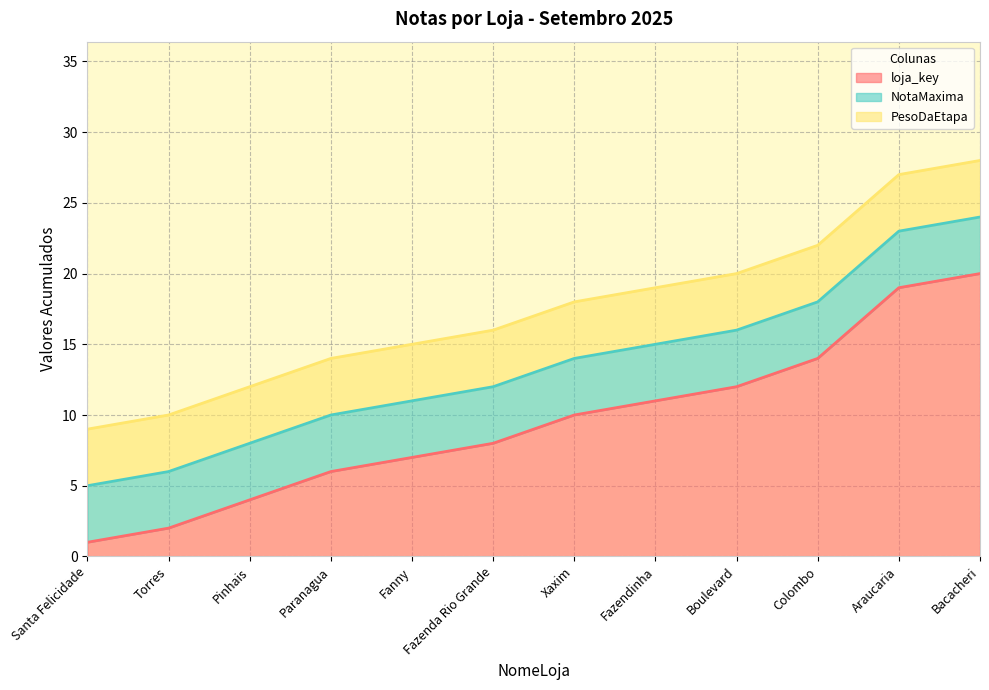

What is the value of the loja_key point at the 1st from the left?

1